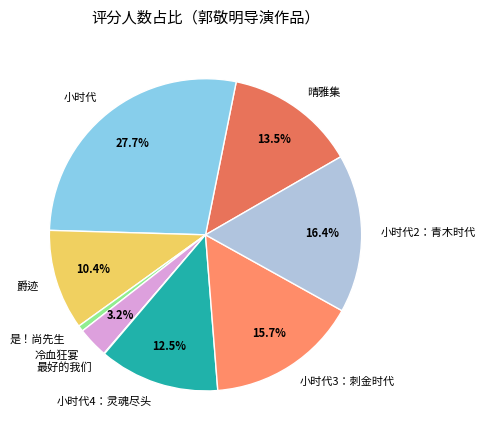

Which category has the biggest portion of the pie?

小时代